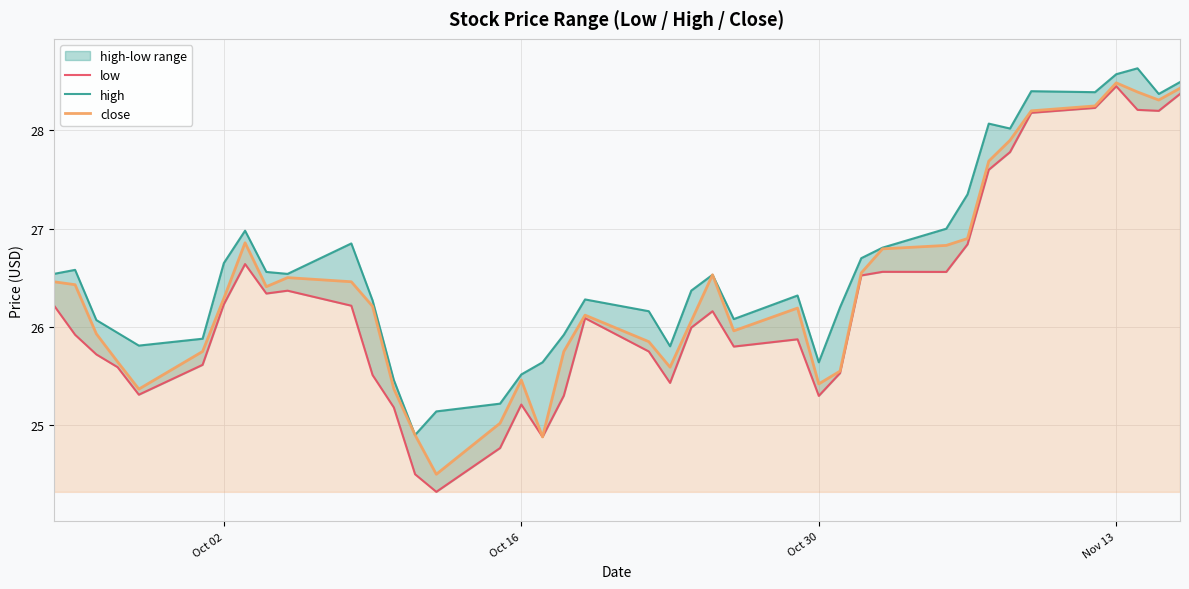

True or false: high has more than 0 interior local peaks.

True